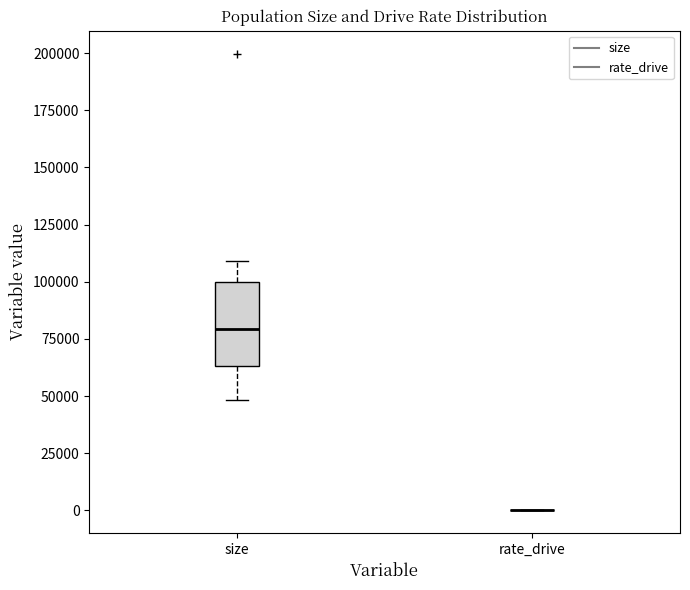

Reading left to right, transcribe this box plot: for each box, give where its median line is, the range the box spans, and where its two whiskers end, as read against the y-axis. The values are not printed on the chart, so give them approximately, as read against the axis.

size: median 80000, box 65000 to 100000, whiskers 50000 to 110000
rate_drive: box collapsed to a line at 0, whiskers 0 to 0